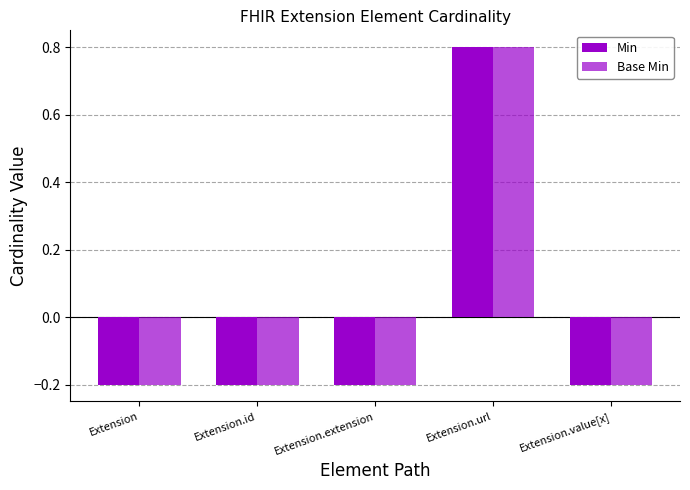

What is the value of the Base Min bar at the 2nd from the left?

-0.2